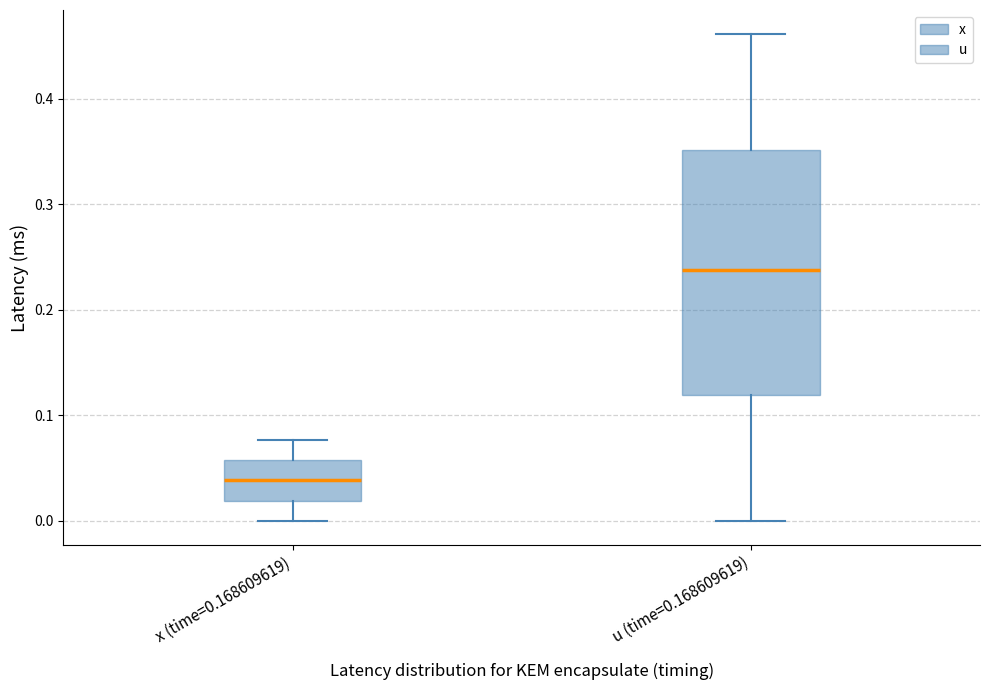

Reading left to right, read every box against the y-axis: the position of its median line, the range the box covers, and the ends of its whiskers. The values are not printed on the chart, so give them approximately, as read against the axis.

x (time=0.168609619): median 0.04, box 0.02 to 0.06, whiskers 0.00 to 0.08
u (time=0.168609619): median 0.24, box 0.12 to 0.35, whiskers 0.00 to 0.46